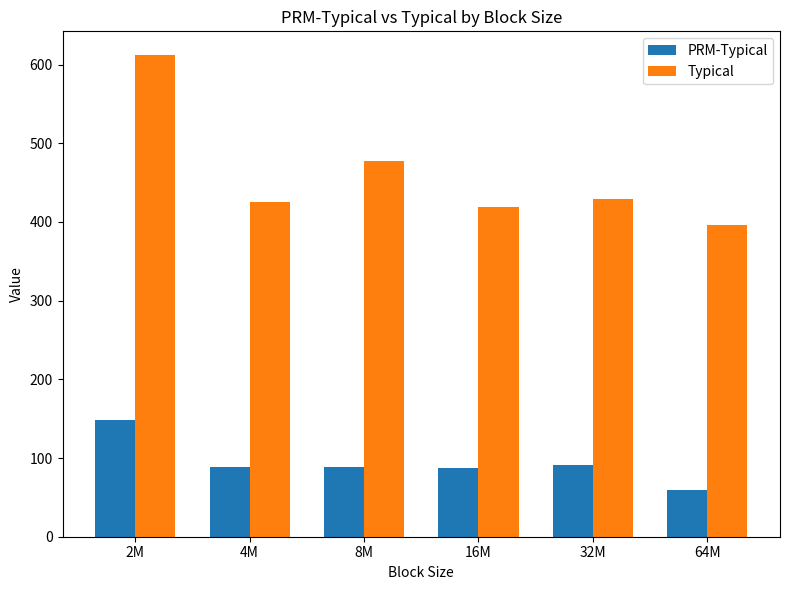

At which category does the chart reach its peak across all series?

2M